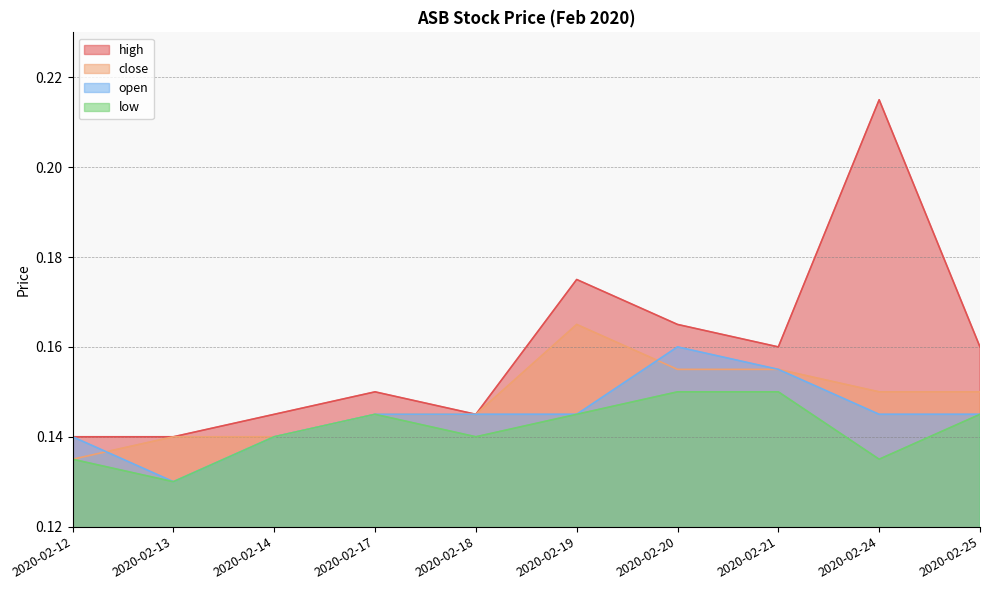

True or false: low has more than 1 points higher than both neighbors.

False